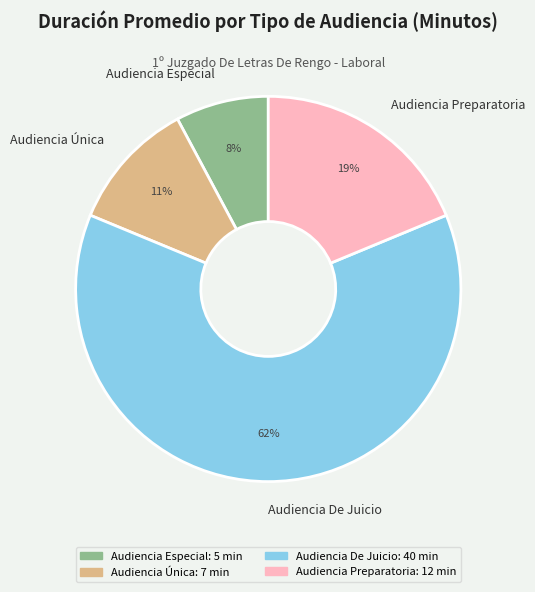

Which has a higher value, Audiencia Única or Audiencia Especial?

Audiencia Única